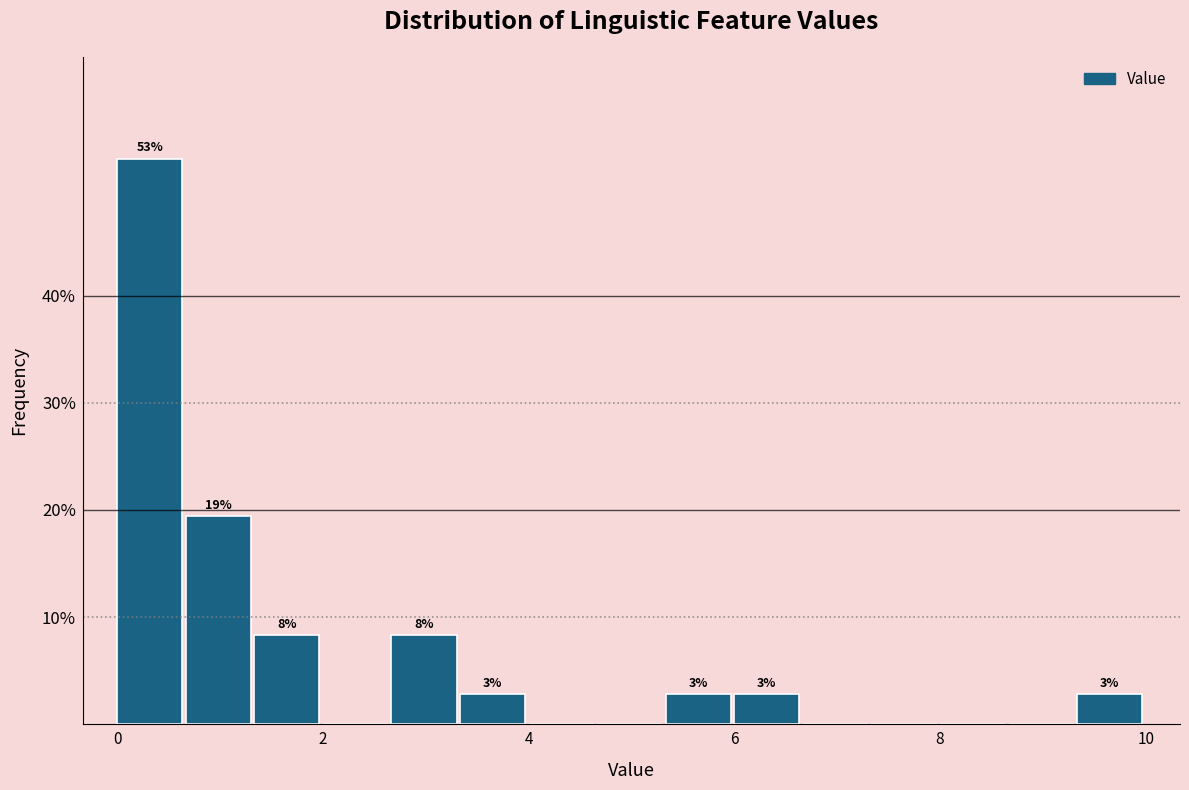

Read against the x-axis, roughly where is the centre of the tallest bar?

0.4